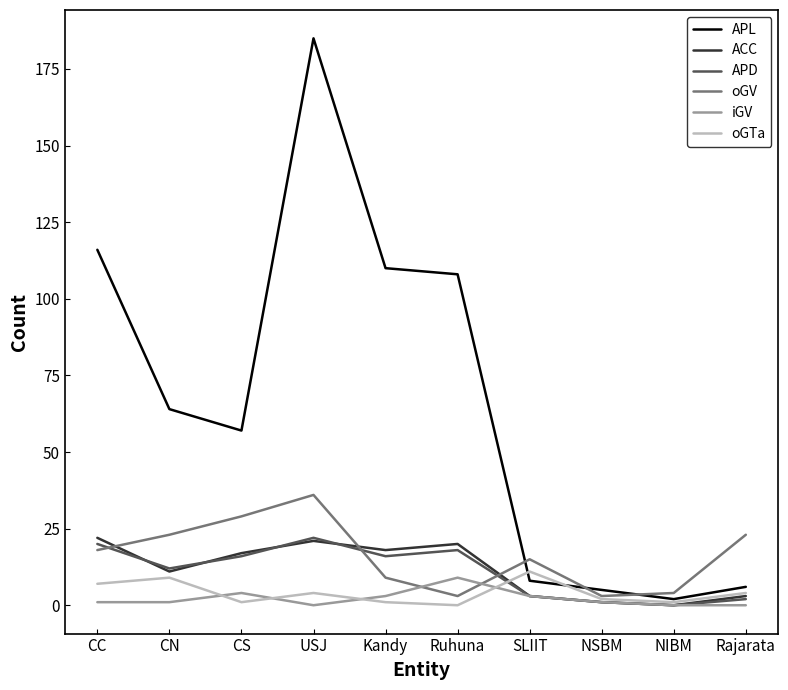

Reading left to right, list all the values displayed in this chart.

APL: CC=116	CN=64	CS=57	USJ=185	Kandy=110	Ruhuna=108	SLIIT=8	NSBM=5	NIBM=2	Rajarata=6
ACC: CC=22	CN=11	CS=17	USJ=21	Kandy=18	Ruhuna=20	SLIIT=3	NSBM=1	NIBM=0	Rajarata=3
APD: CC=20	CN=12	CS=16	USJ=22	Kandy=16	Ruhuna=18	SLIIT=3	NSBM=1	NIBM=0	Rajarata=2
oGV: CC=18	CN=23	CS=29	USJ=36	Kandy=9	Ruhuna=3	SLIIT=15	NSBM=3	NIBM=4	Rajarata=23
iGV: CC=1	CN=1	CS=4	USJ=0	Kandy=3	Ruhuna=9	SLIIT=3	NSBM=1	NIBM=0	Rajarata=0
oGTa: CC=7	CN=9	CS=1	USJ=4	Kandy=1	Ruhuna=0	SLIIT=11	NSBM=2	NIBM=1	Rajarata=4